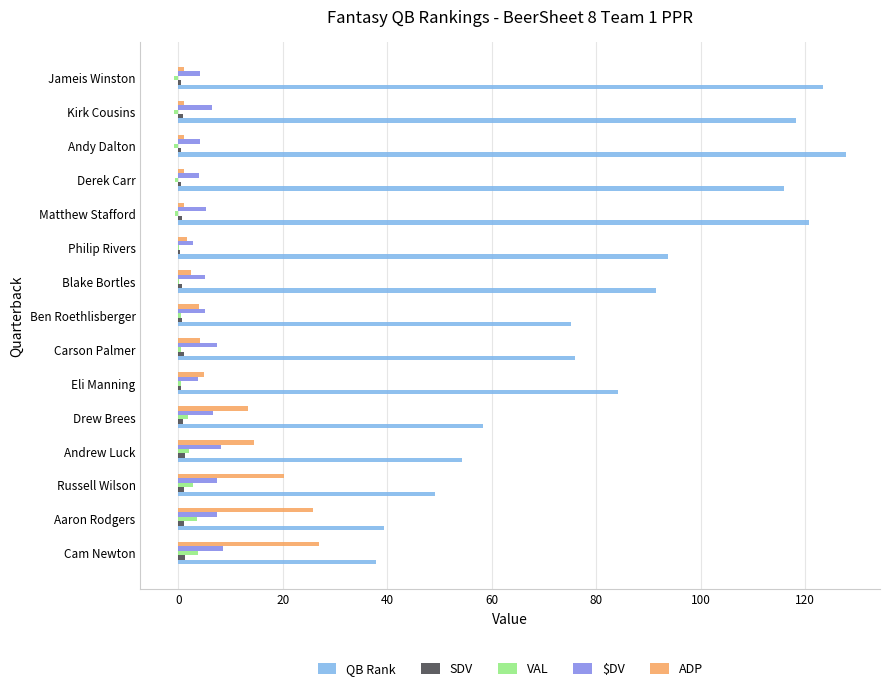

Which series has the largest total across all categories?

QB Rank